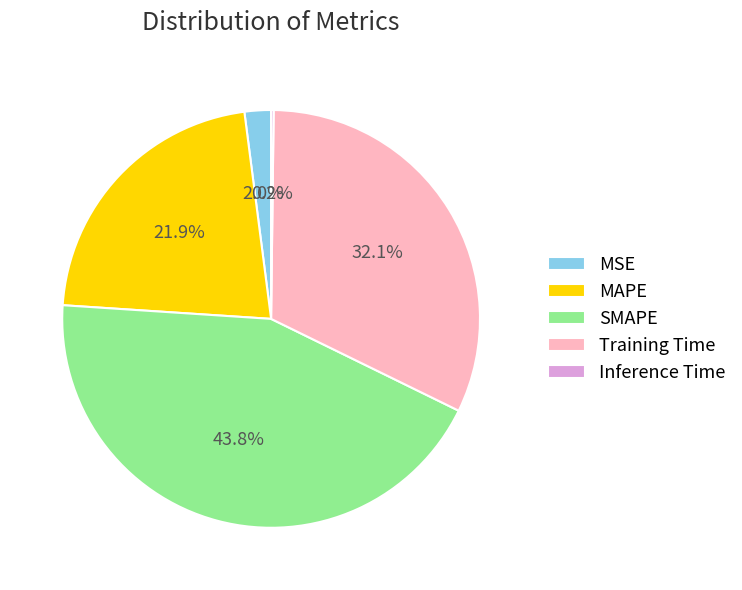

What is the largest slice in the pie chart?

SMAPE